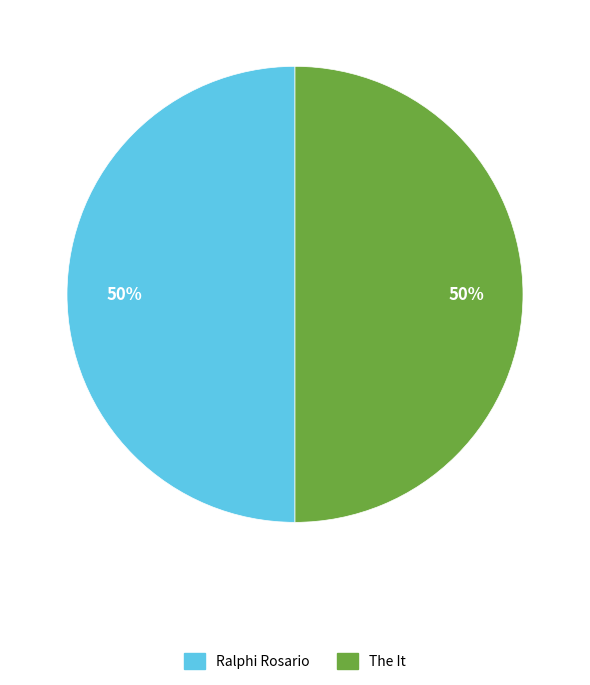

The The It slice represents 42% of the pie. True or false?

False